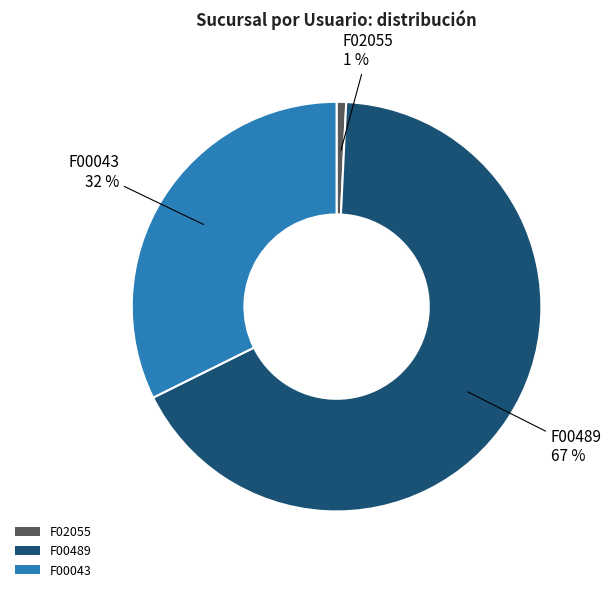

Combined, do F02055 and F00043 account for over 50%?

No